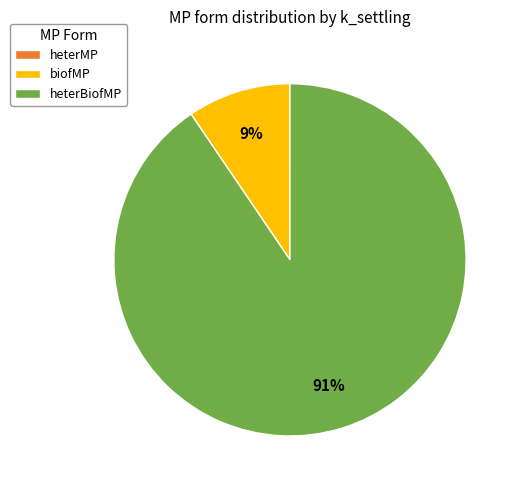

To the nearest percent, what is the difference between the largest and smallest slice percentages?

91%